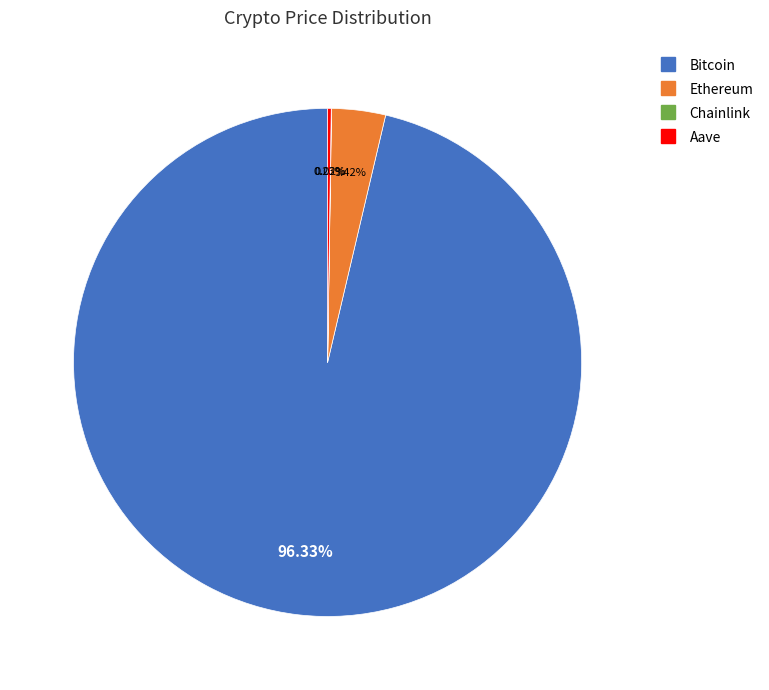

Which category accounts for the majority?

Bitcoin